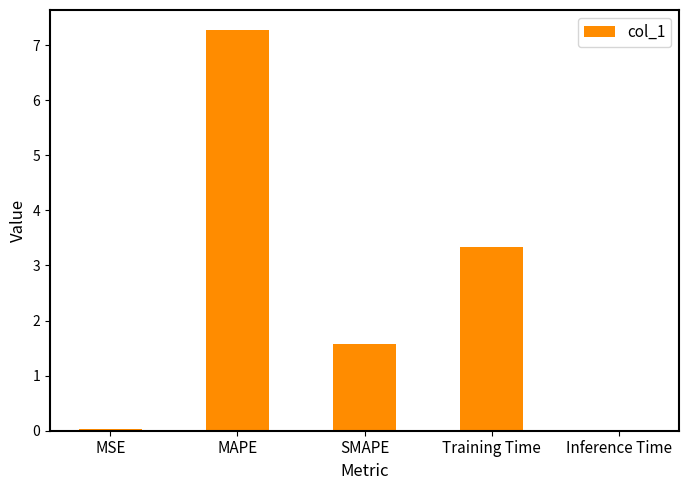

What value does the data have at MAPE?

7.3